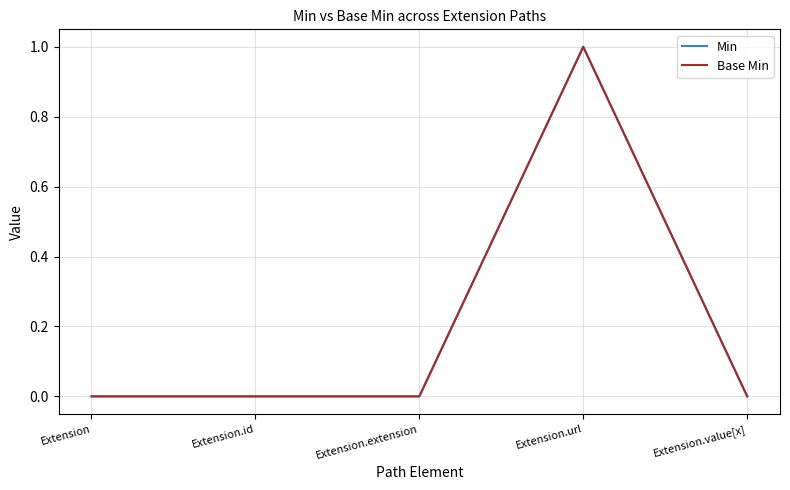

Does the chart have visible grid lines?

Yes